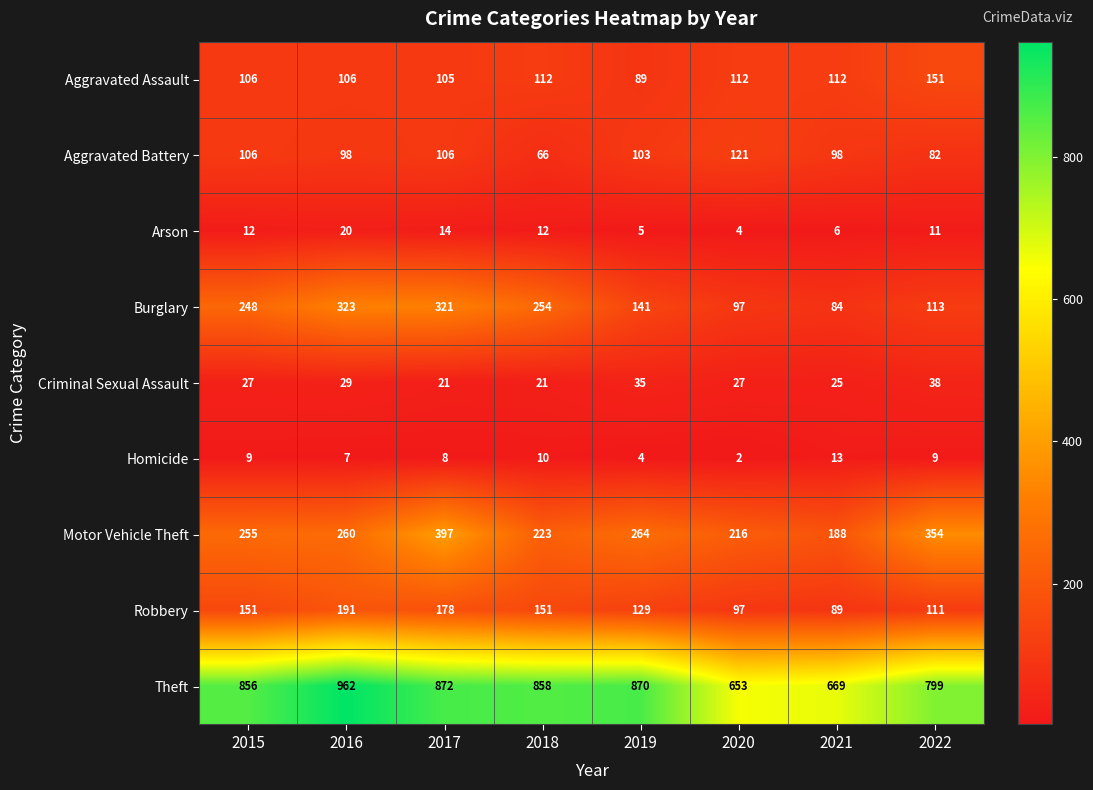

At which label is Homicide closest to 7?

2016